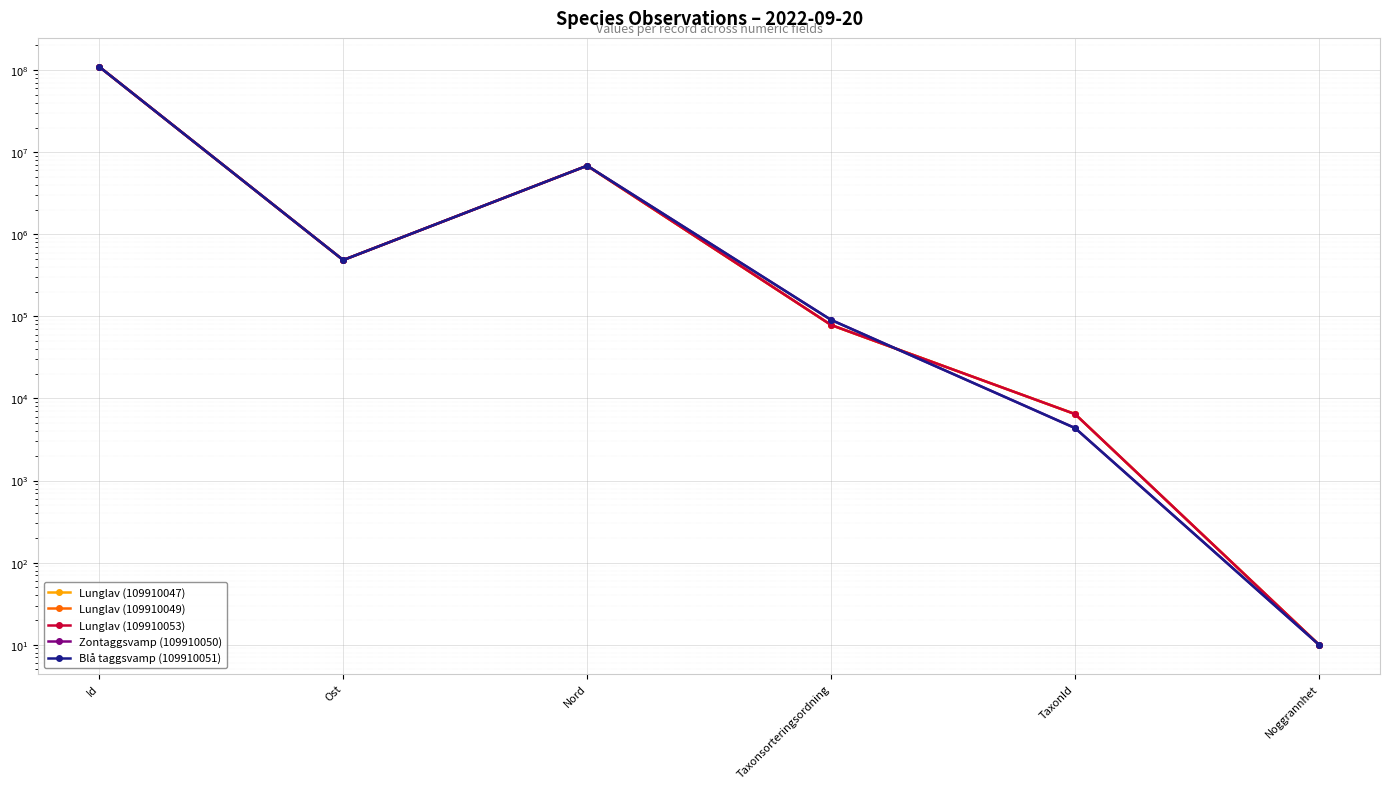

Between Nord and Taxonsorteringsordning, which series saw the biggest shift?

Lunglav (109910053)